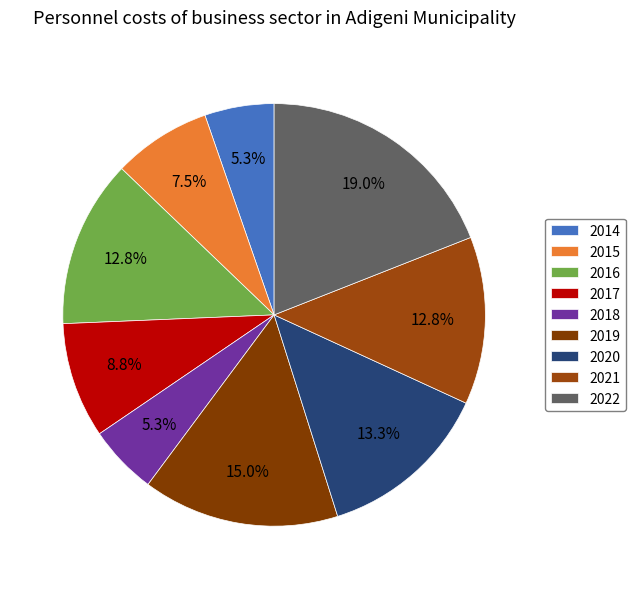

How many segments does this pie chart have?

9